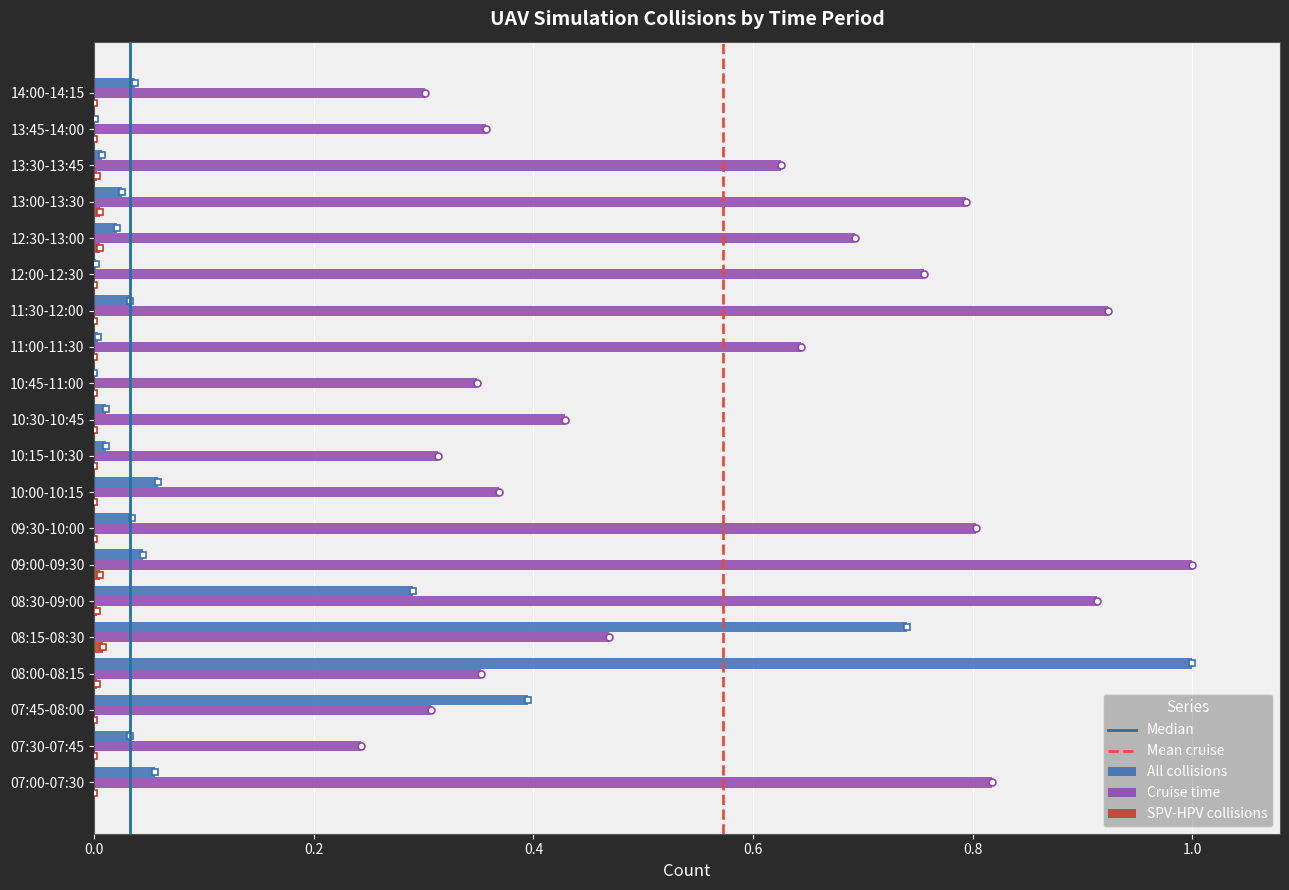

Count the number of data series in this chart.

3